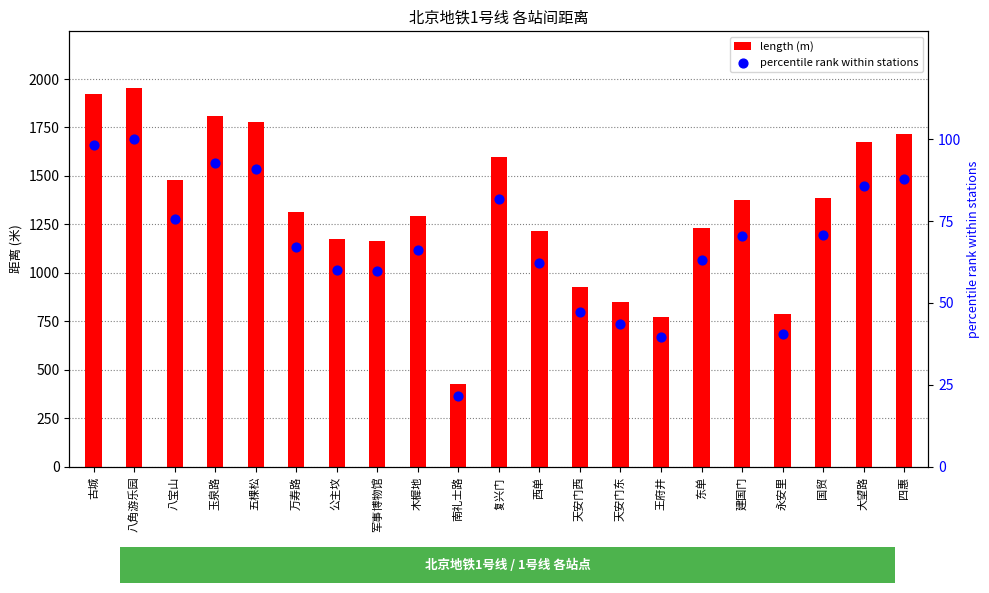

Which series contains the highest Y value?

length (m)